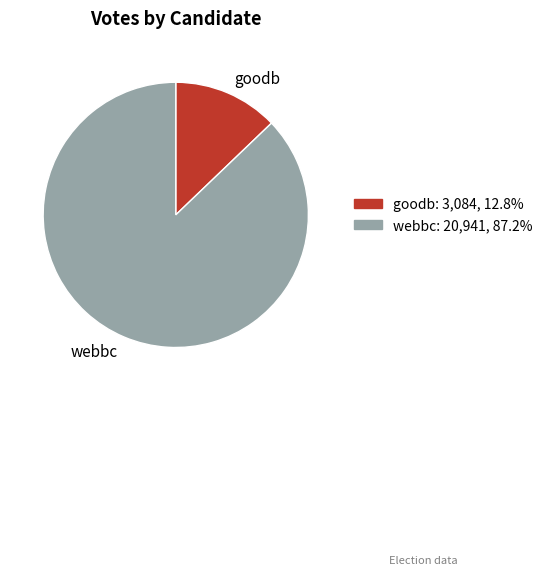

Which slice represents more than half of the pie?

webbc